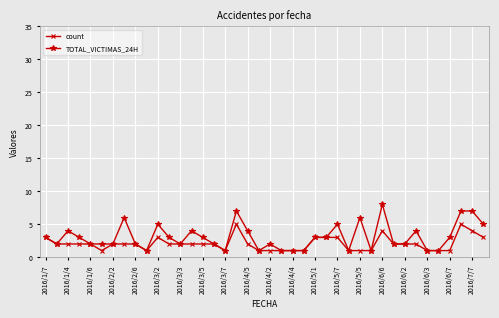

Which series has the largest range (max minus min)?

TOTAL_VICTIMAS_24H